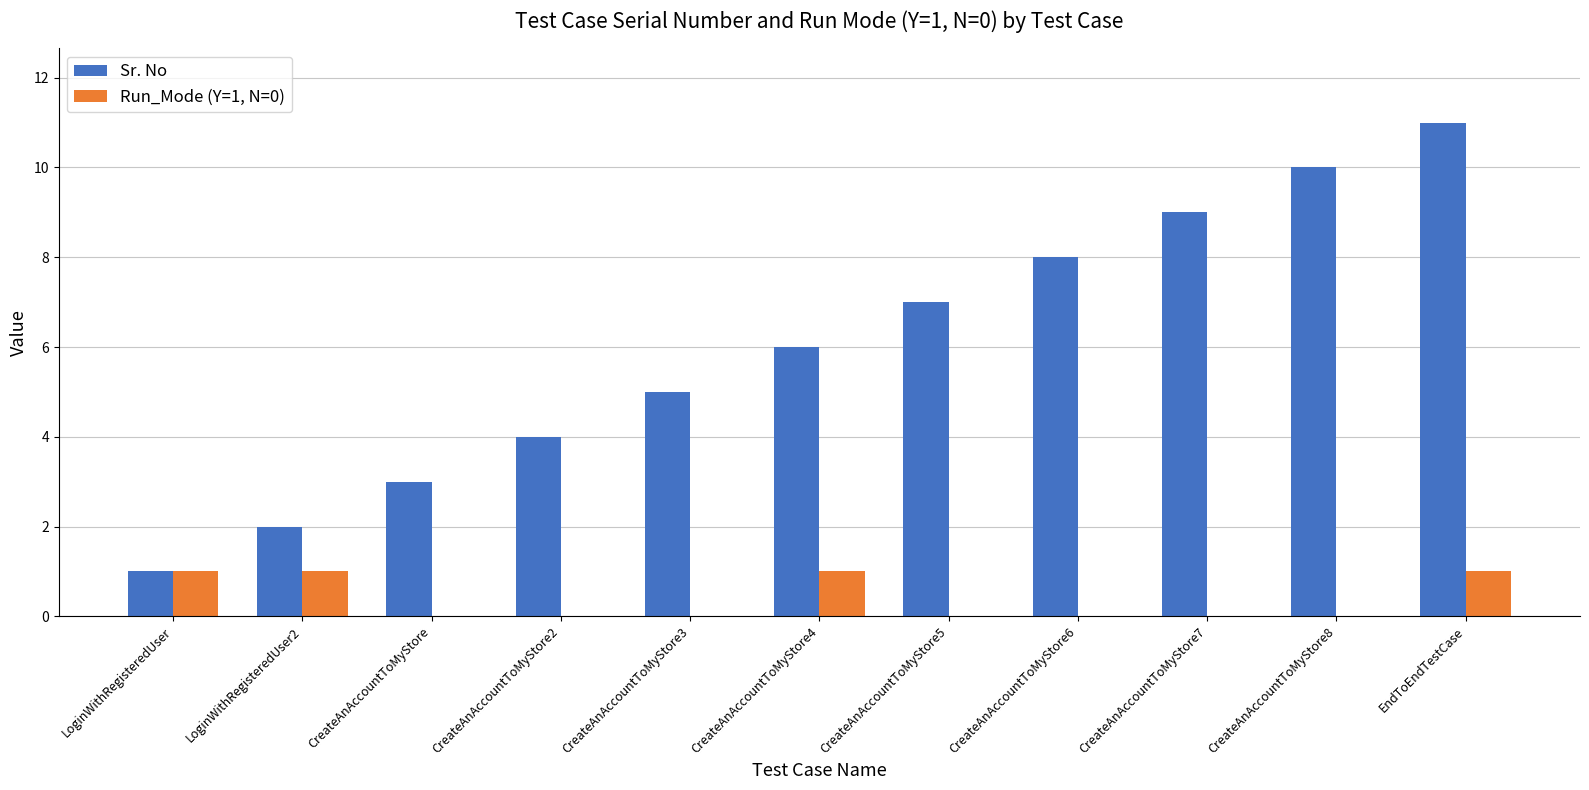

True or false: Sr. No has a value of 3 at LoginWithRegisteredUser2.

False